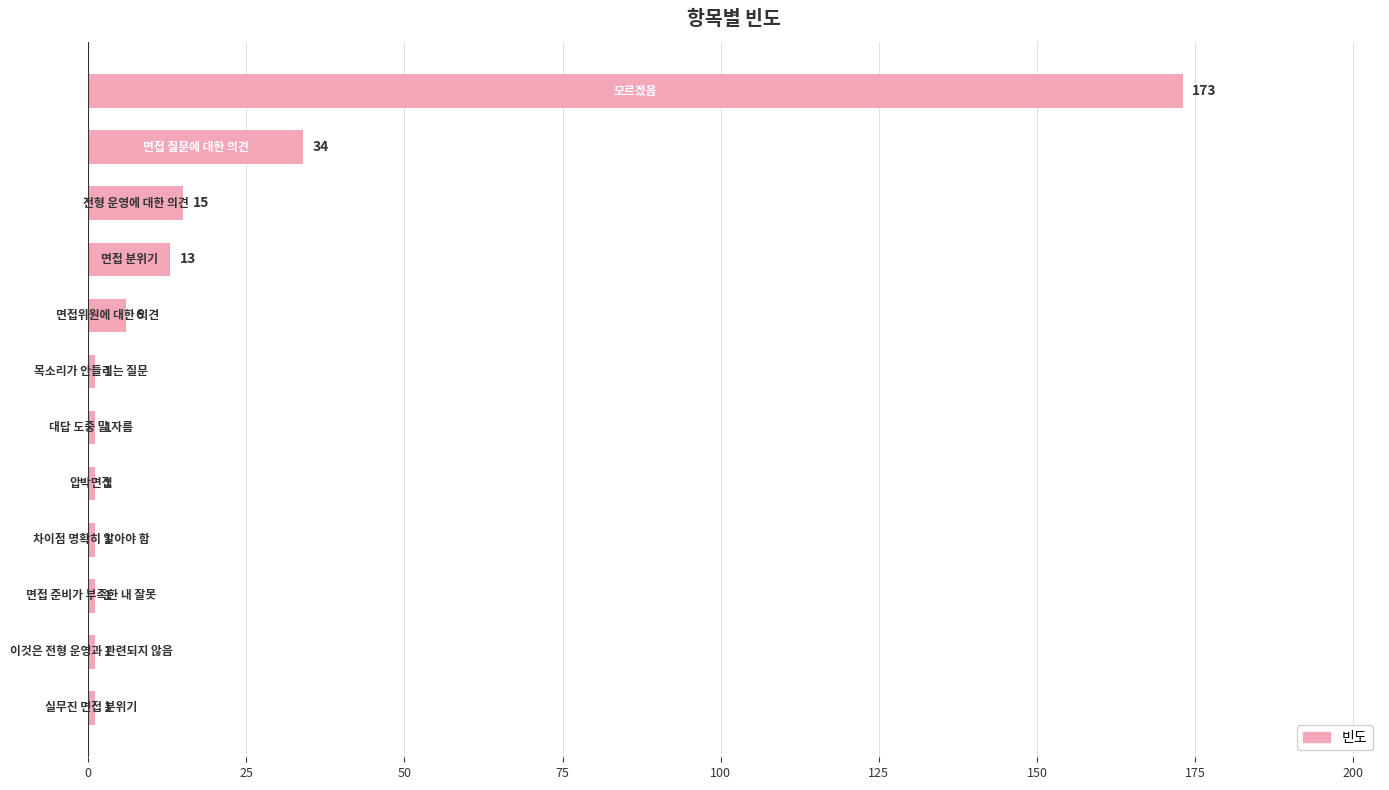

What is the difference between the second highest and minimum values?

33